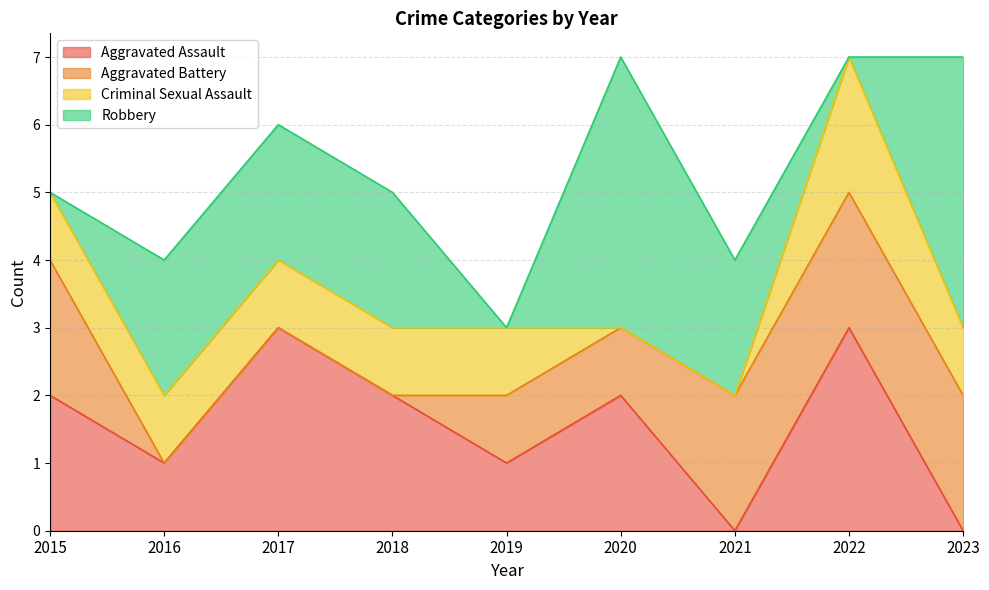

What value does the Criminal Sexual Assault series have at 2015?

1